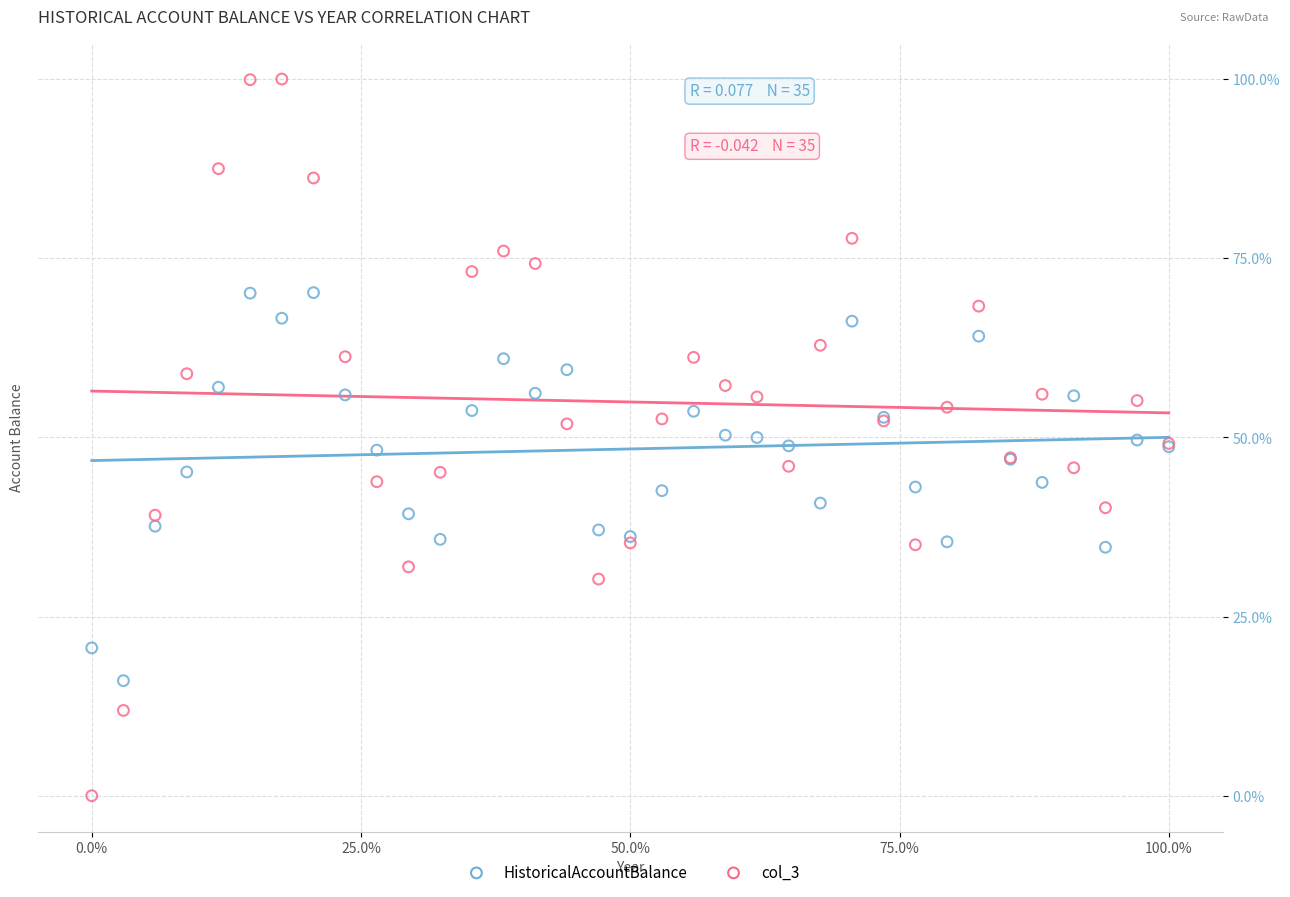

Which series reaches the minimum Y coordinate?

col_3